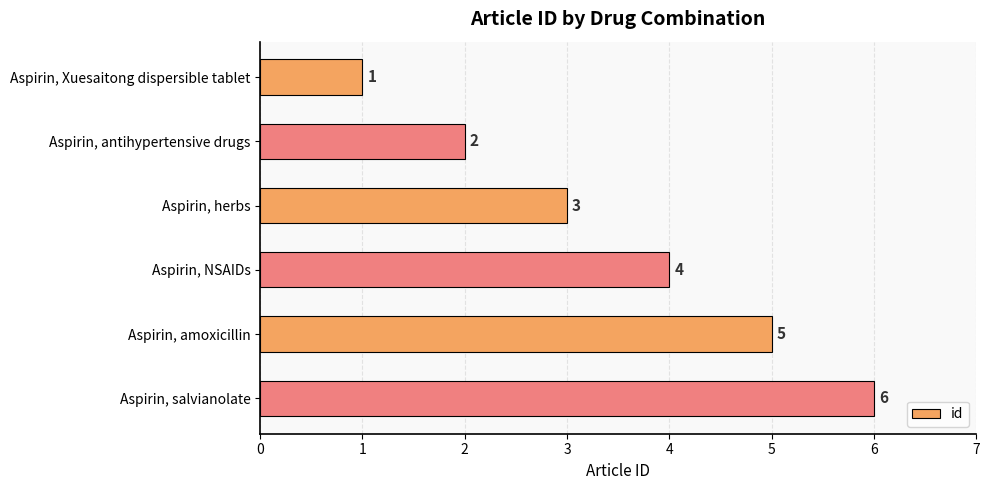

Which has a higher value, Aspirin, antihypertensive drugs or Aspirin, Xuesaitong dispersible tablet?

Aspirin, antihypertensive drugs